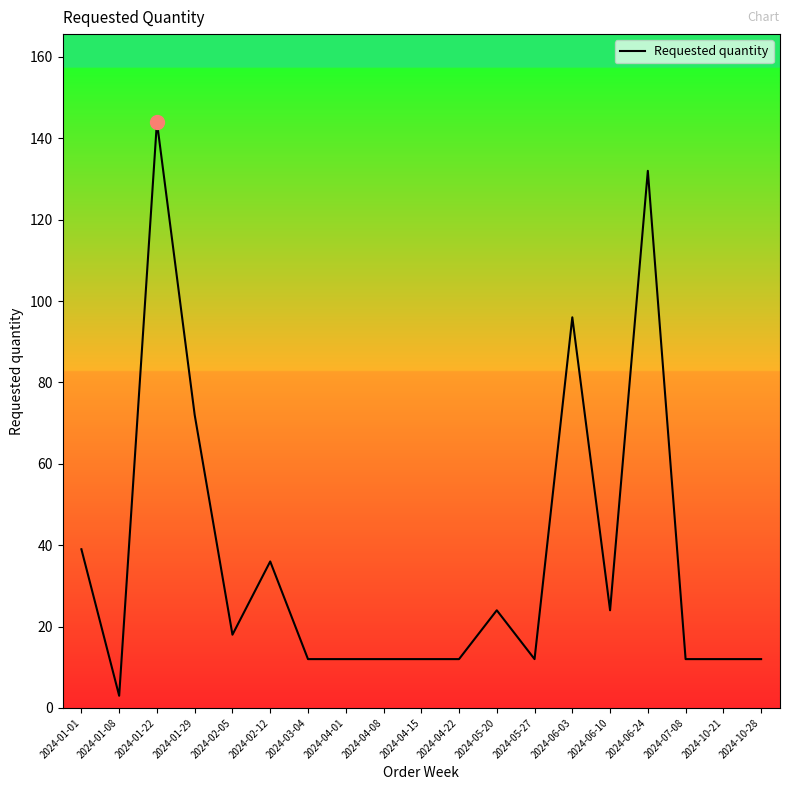

What is the average value?

37